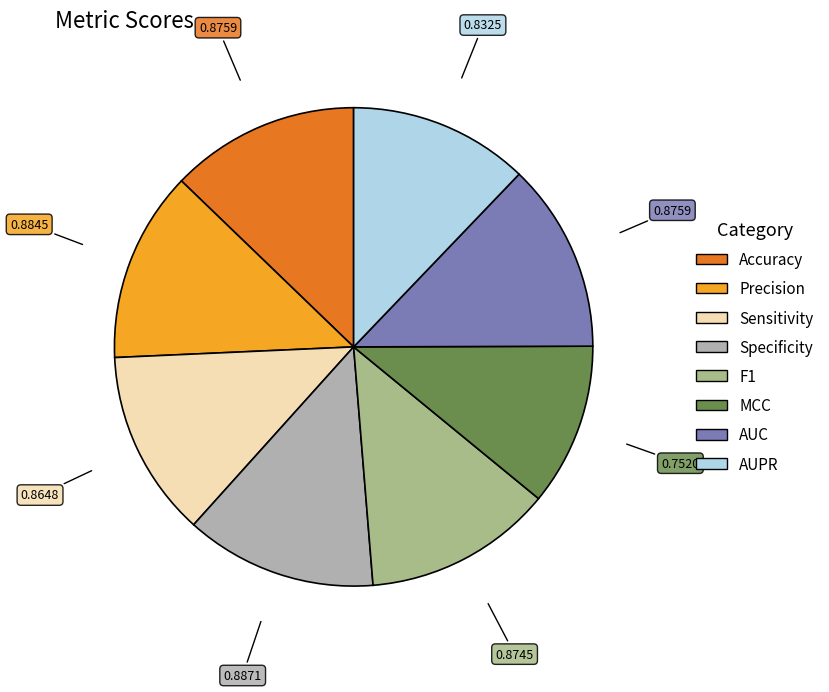

Is there any slice that represents more than half of the pie?

No